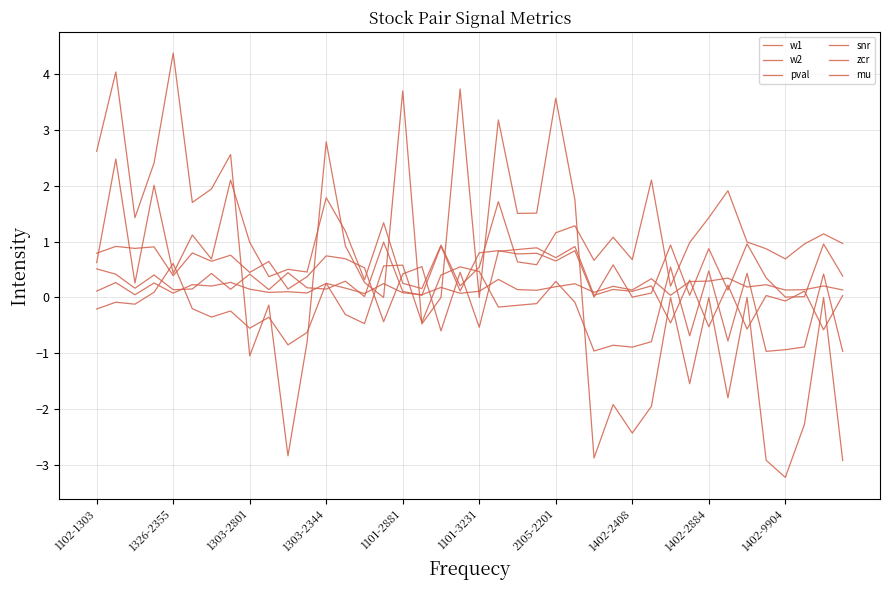

True or false: pval and w2 intersect in this chart.

True